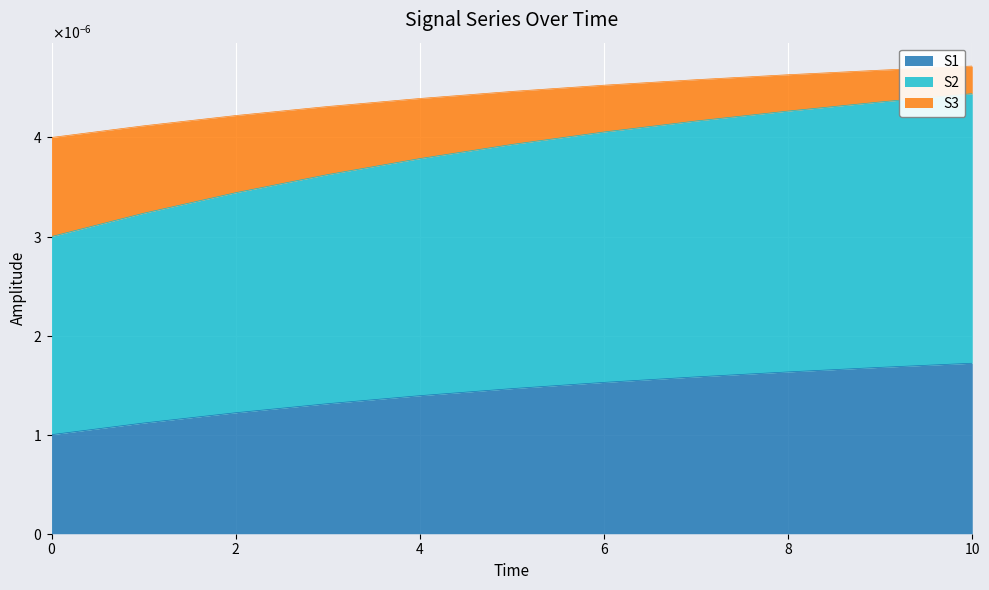

Count the S2 values in the range 0 to 1.

11